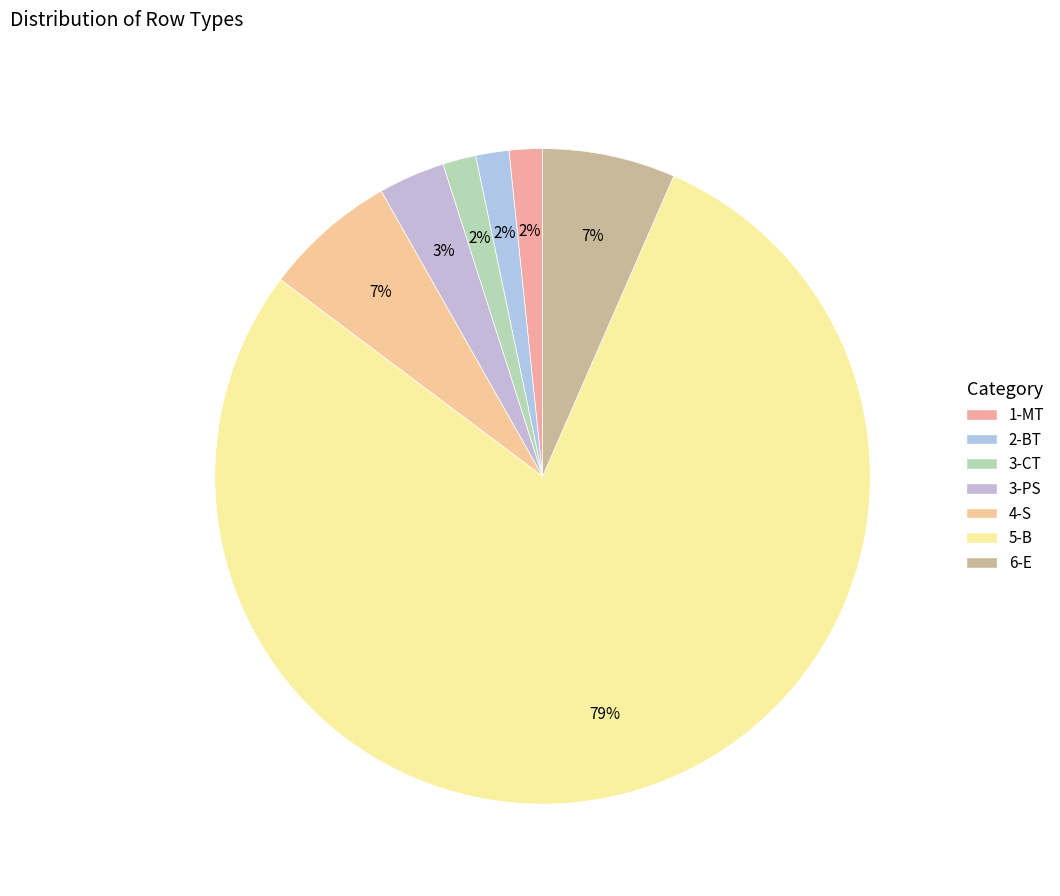

The 4-S slice represents 1% of the pie. True or false?

False